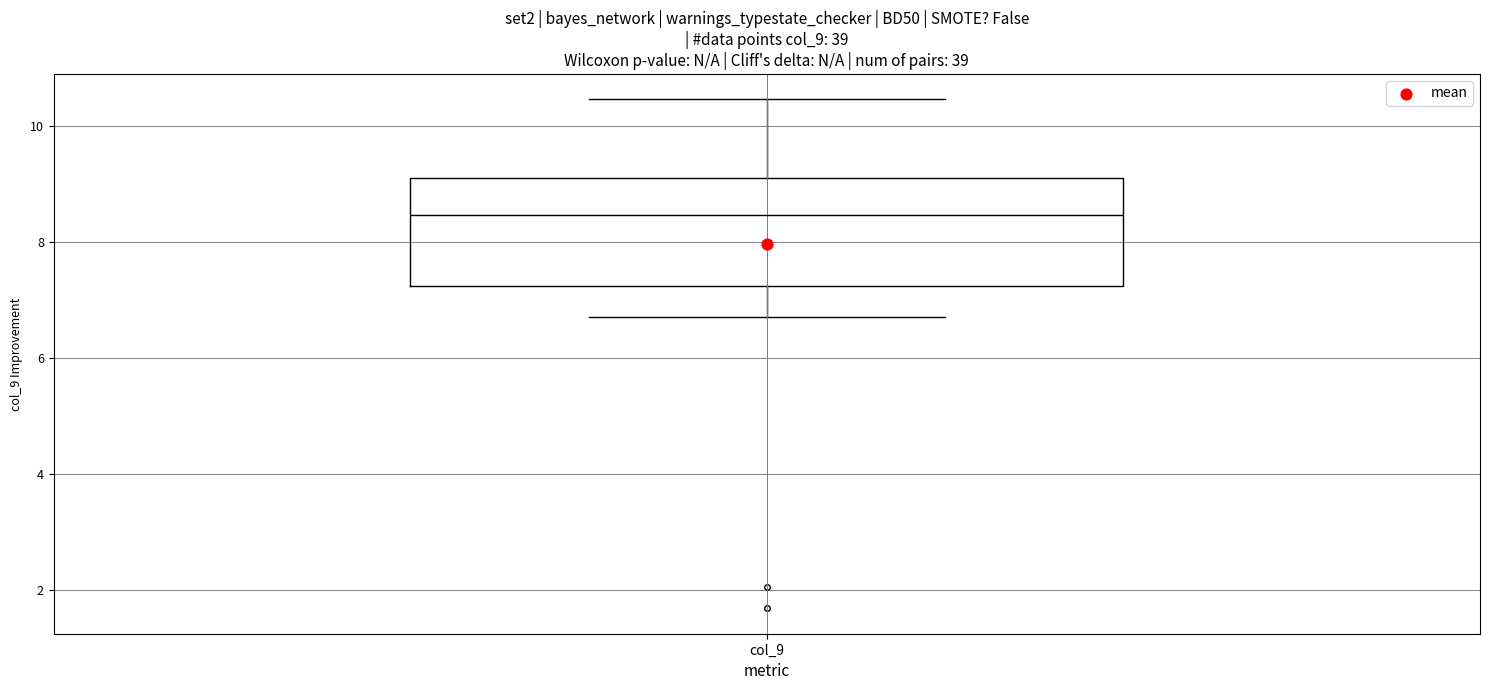

Where is the lower edge of the box for col_9 on the y-axis? The values are not printed on the chart, so give them approximately, as read against the axis.

7.2